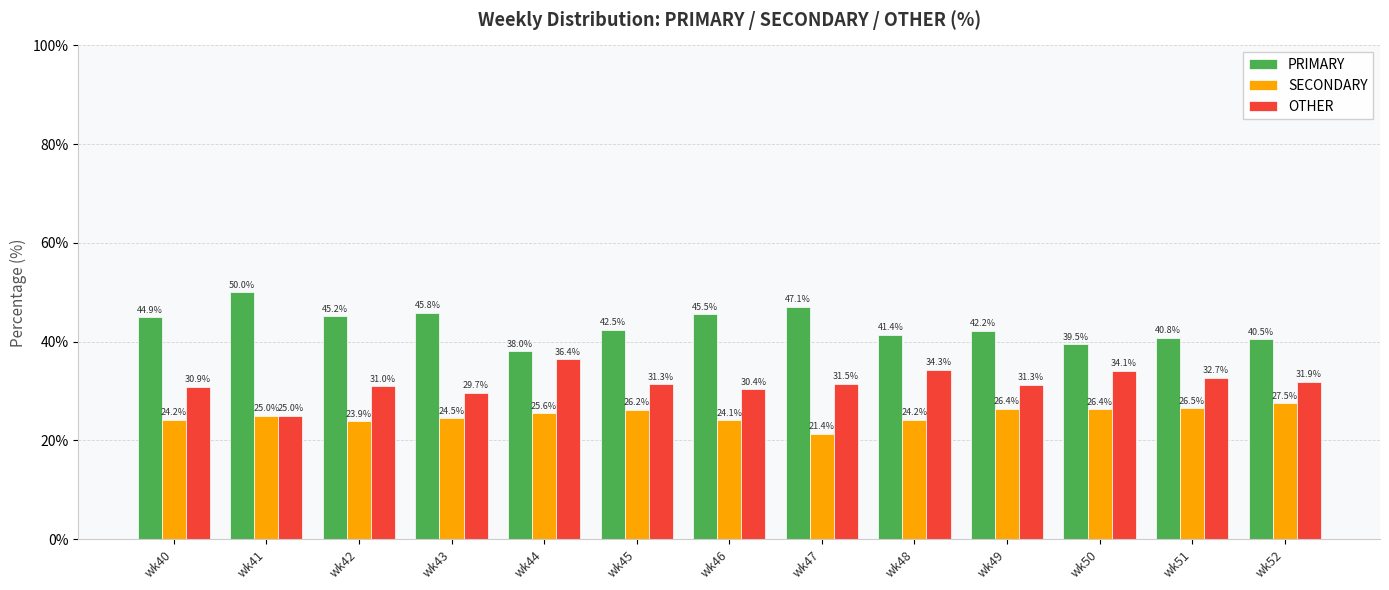

What is the lowest value of the SECONDARY series?

21.4